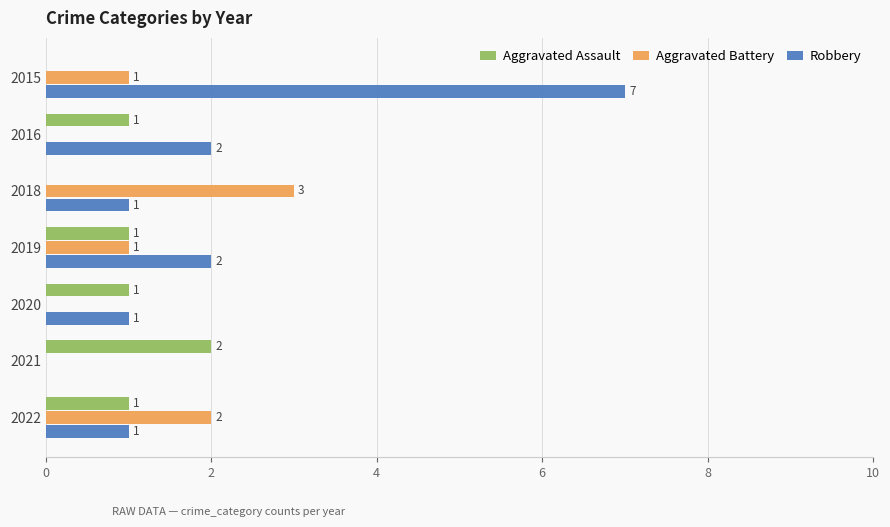

At which category is the sum across all series the highest?

2015